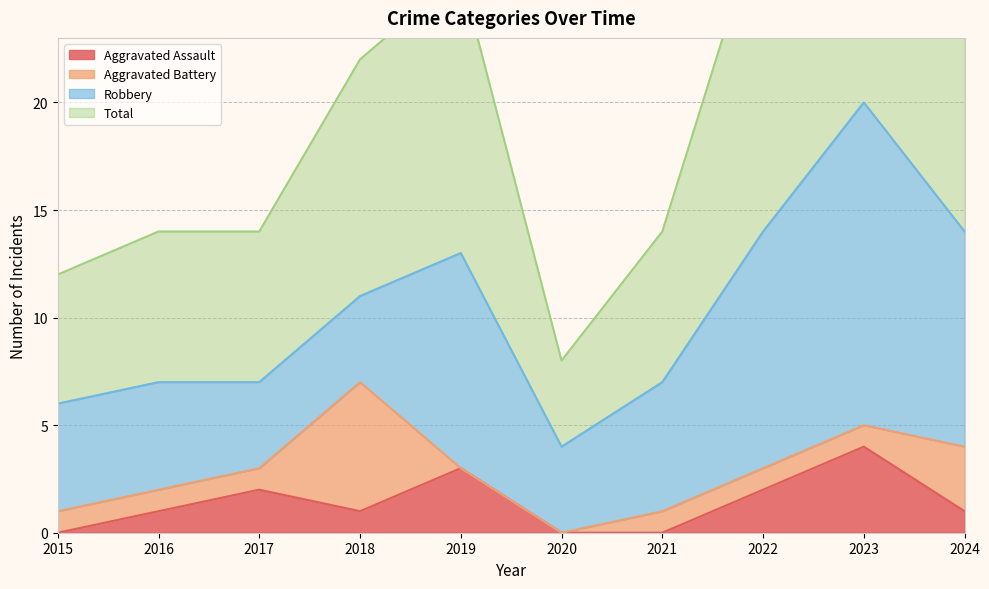

The value of Aggravated Assault at 2024 is 1. True or false?

True